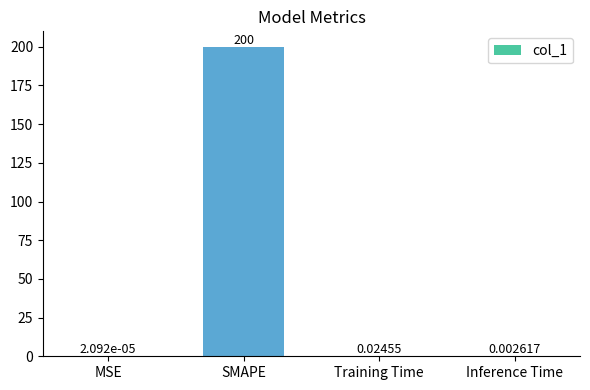

Which has a higher value, SMAPE or Inference Time?

SMAPE